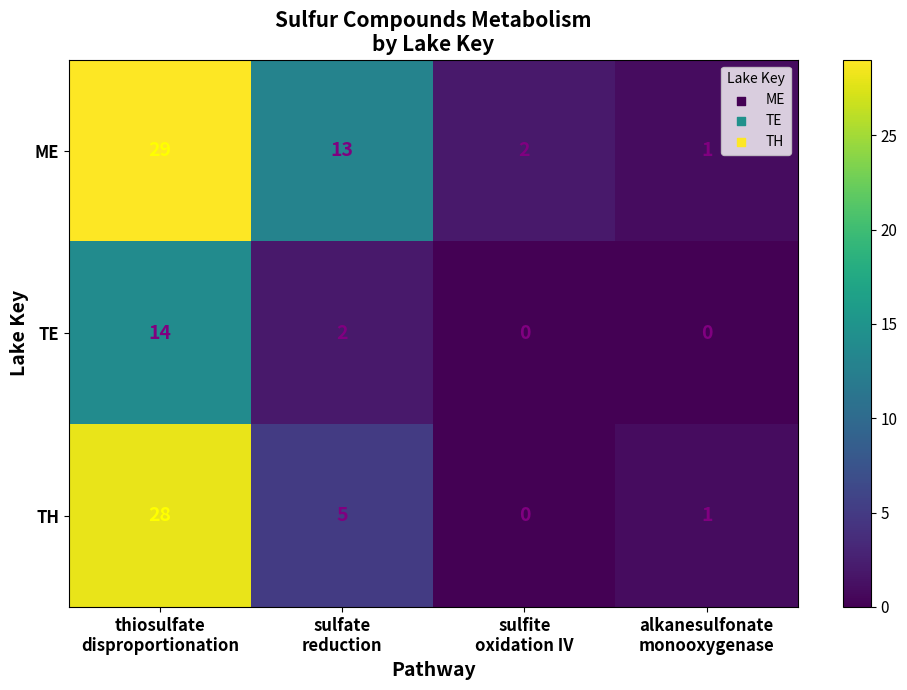

At which category is the sum across all series the highest?

thiosulfate
disproportionation